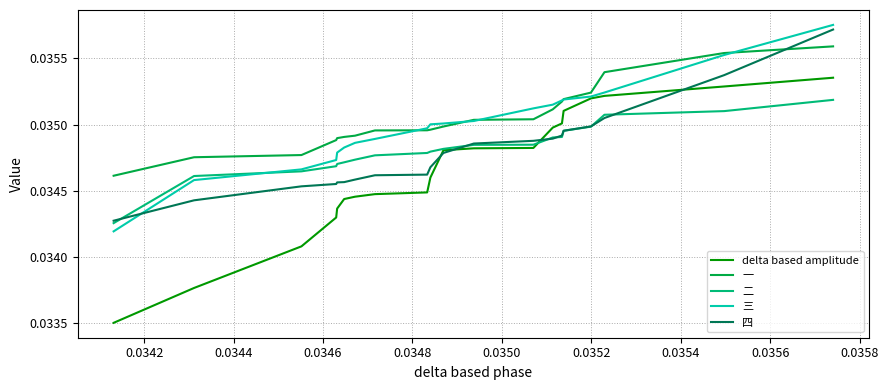

True or false: 二 and 一 cross at least once.

False